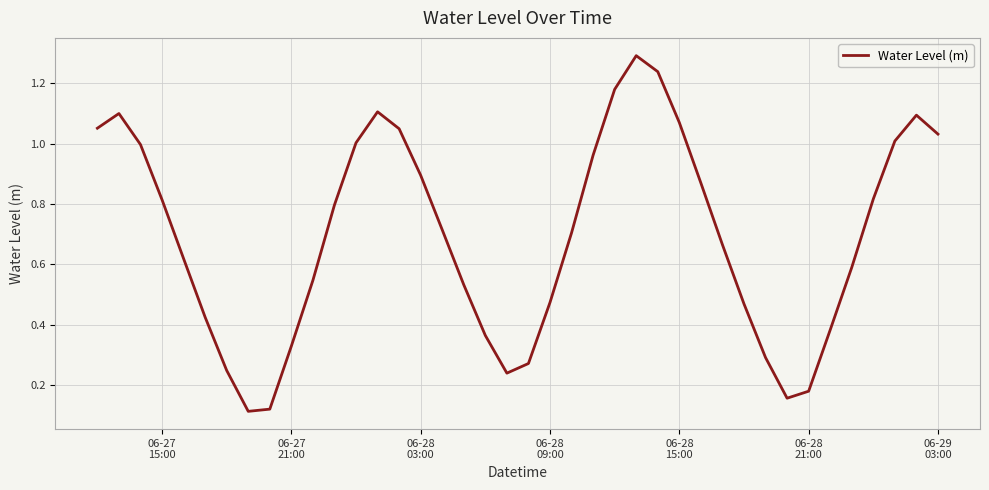

What is the greatest value displayed?

1.3